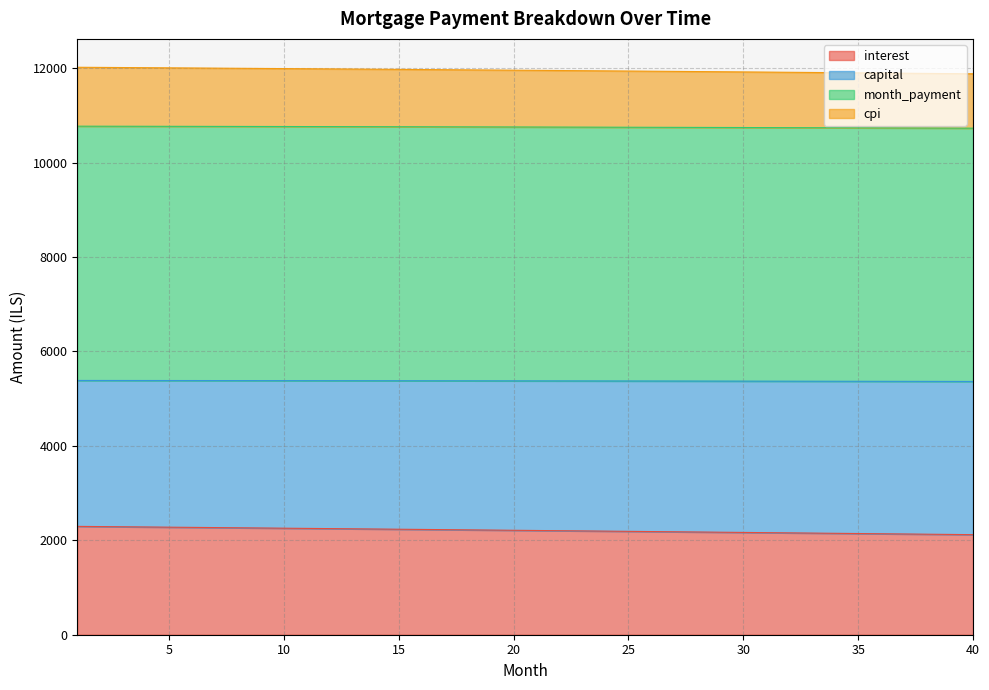

What is the spread (max minus min) of values at 8?

9730.9